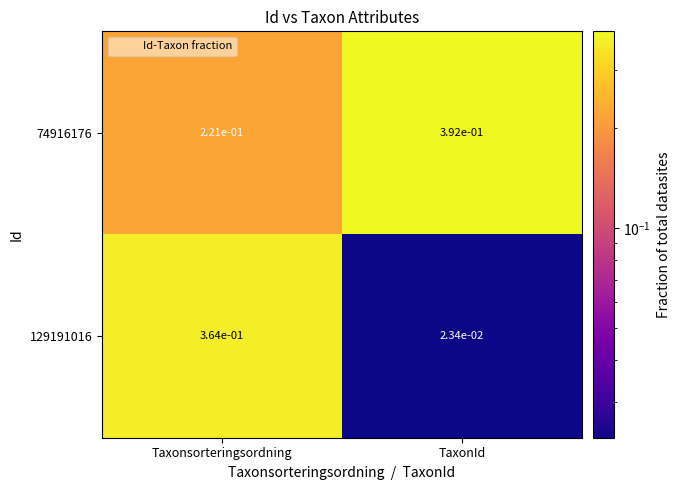

Count the number of data series in this chart.

2